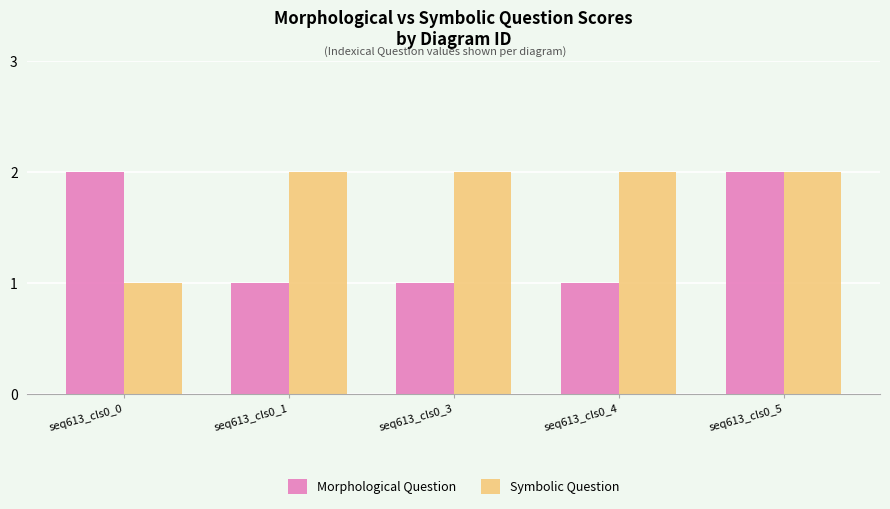

True or false: Morphological Question has a value of 2 at seq613_cls0_3.

False